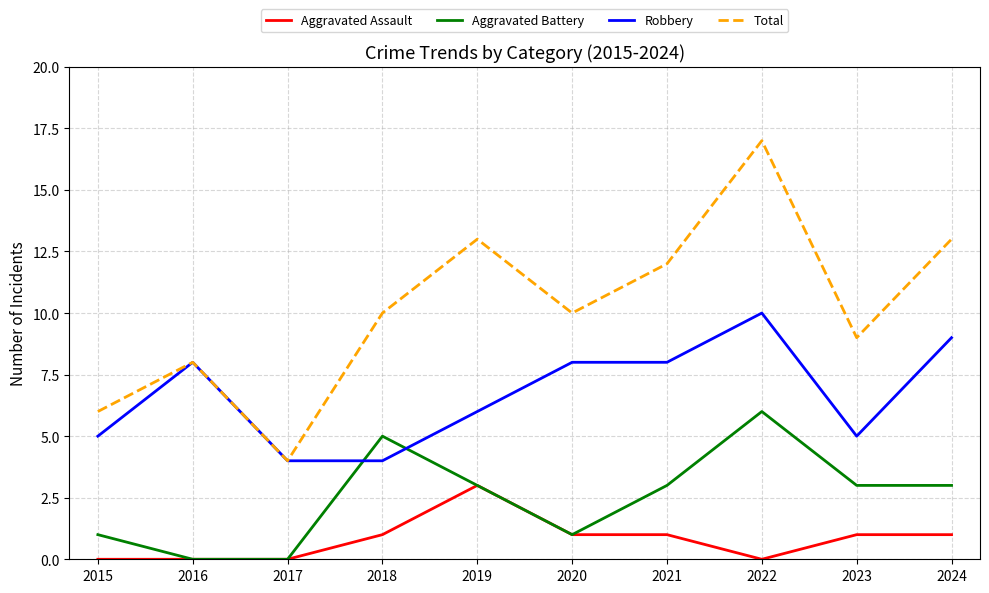

How many series are shown in this chart?

4